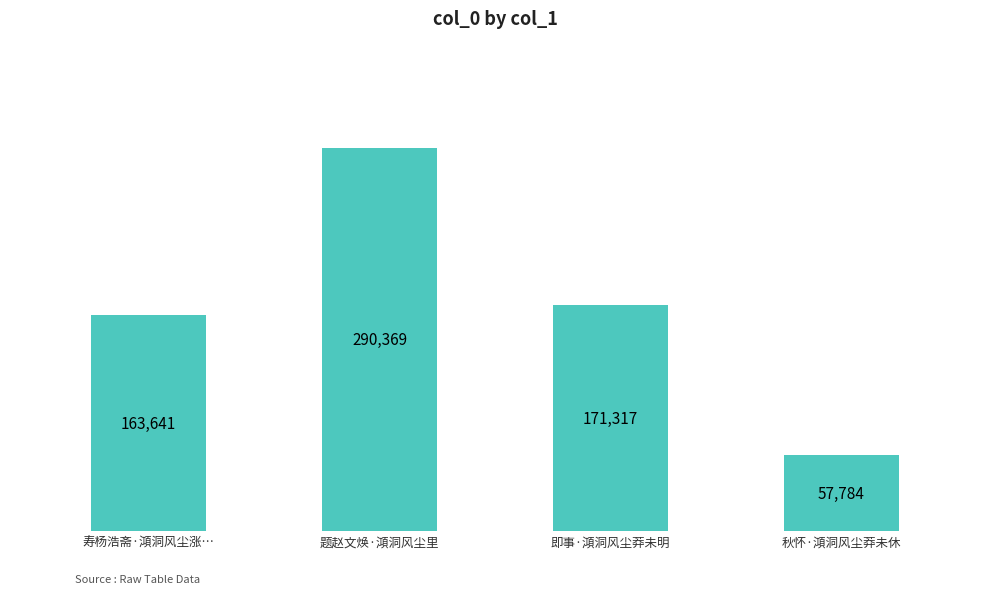

How many data points are less than 171317?

2